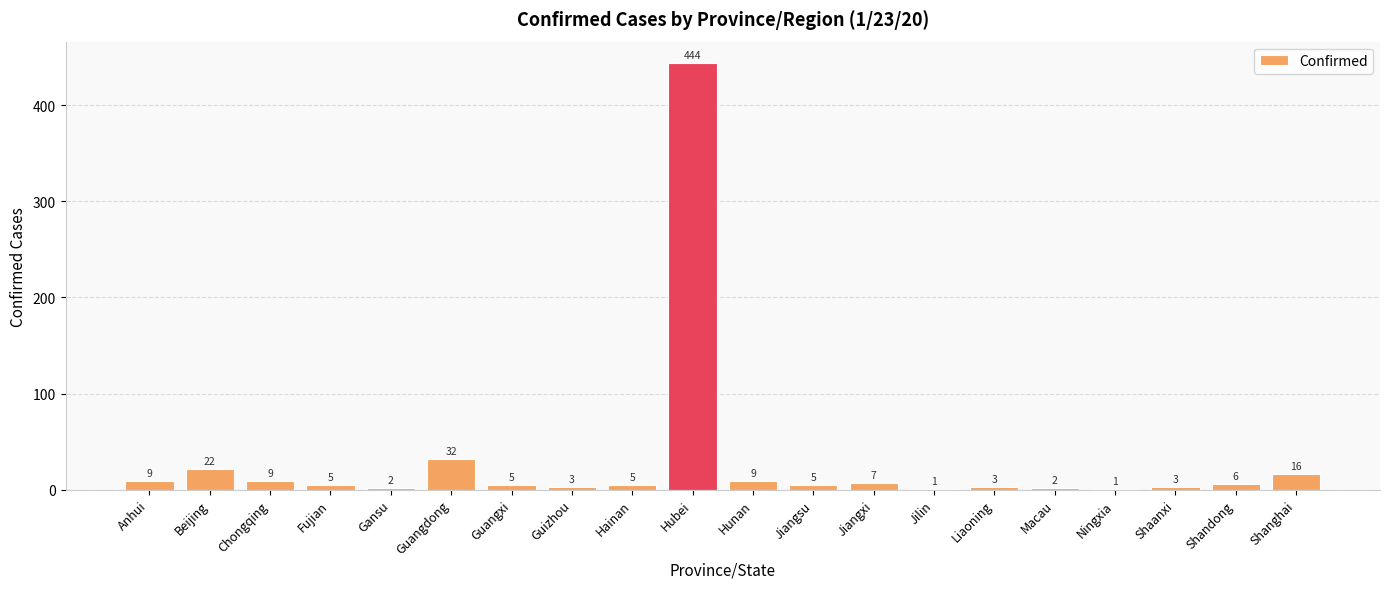

What is the maximum value shown in the chart?

444